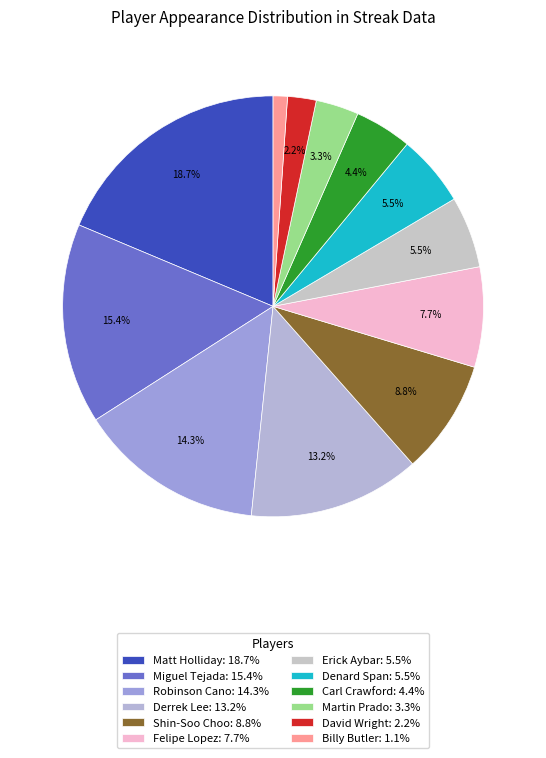

To the nearest percent, what is the average slice percentage?

8%